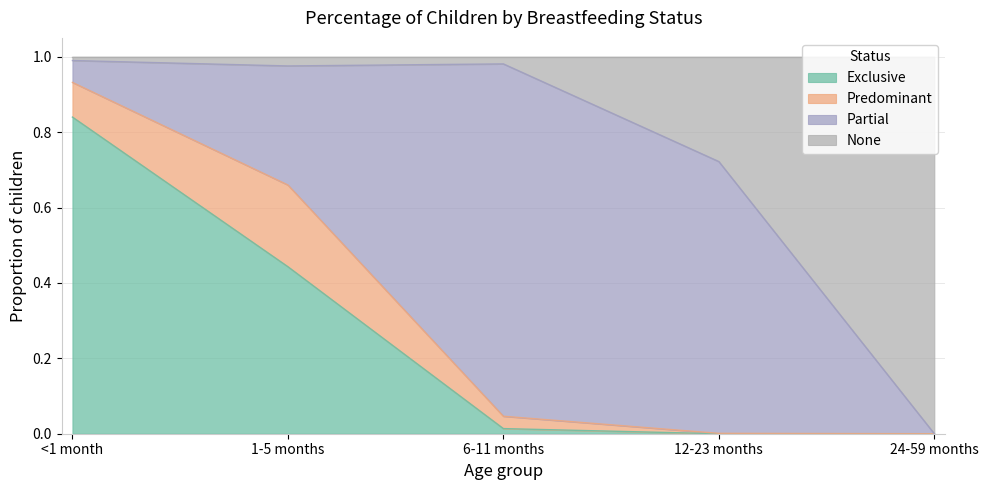

Which category has the highest value in the Exclusive series?

<1 month